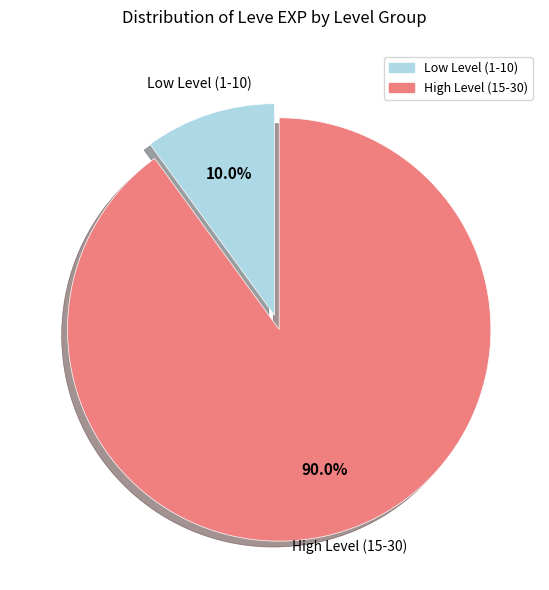

Does any single category account for the majority?

Yes